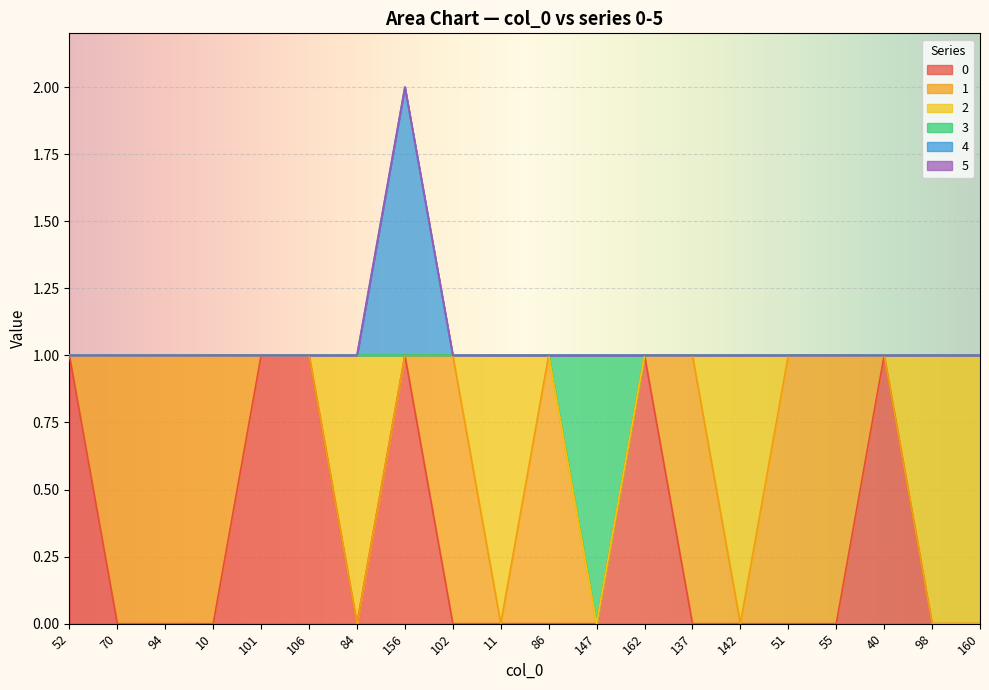

Where is the first local minimum for 0?

84